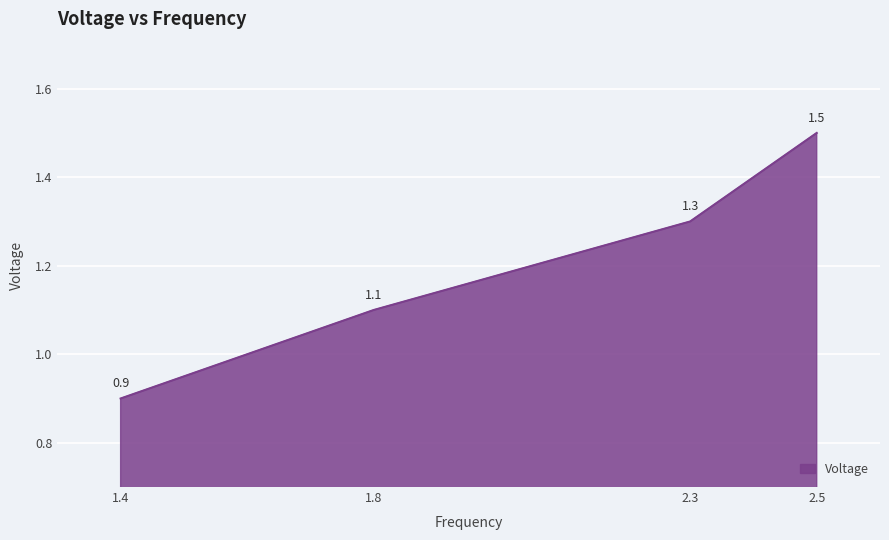

What position from the right is 2.5?

1